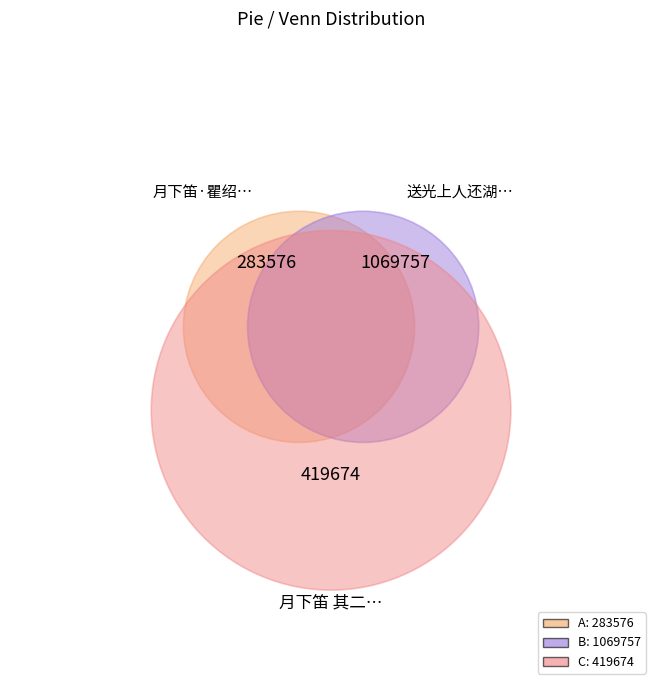

Which slice represents more than half of the pie?

送光上人还湖南光丞相吴元忠之母弟旧名惇字元常以进士入官已而弃家祝发云